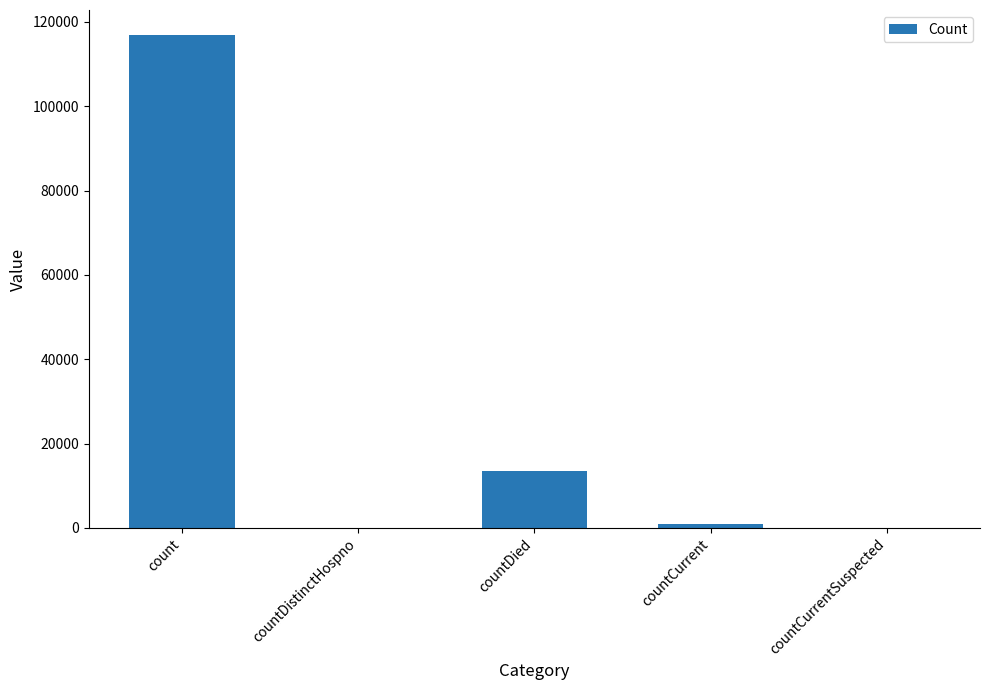

How many distinct data groups are displayed?

1